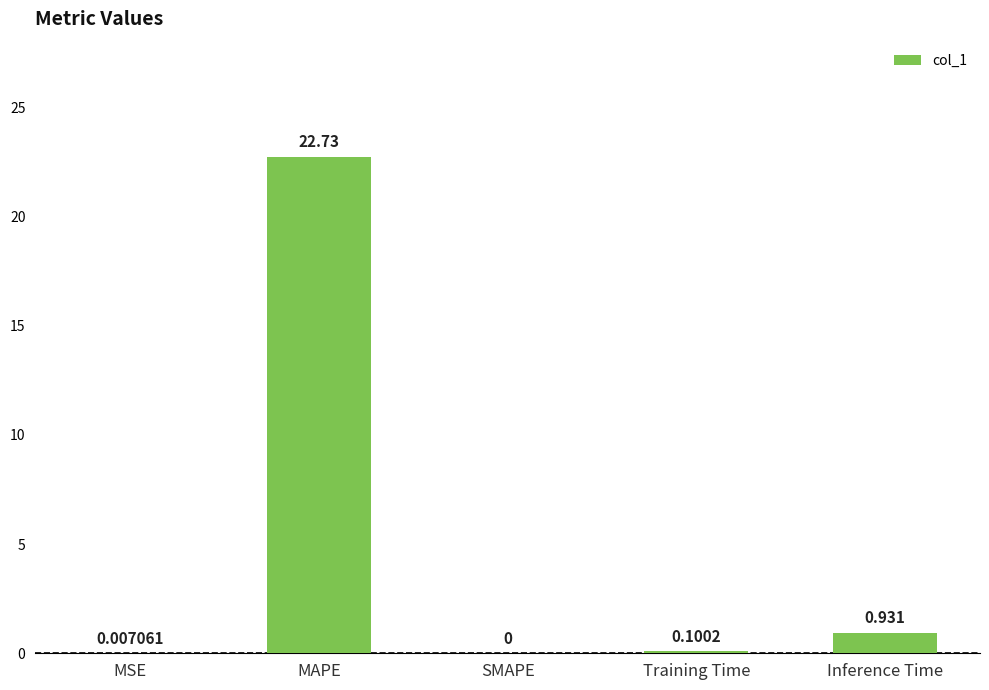

What is the average value?

4.8